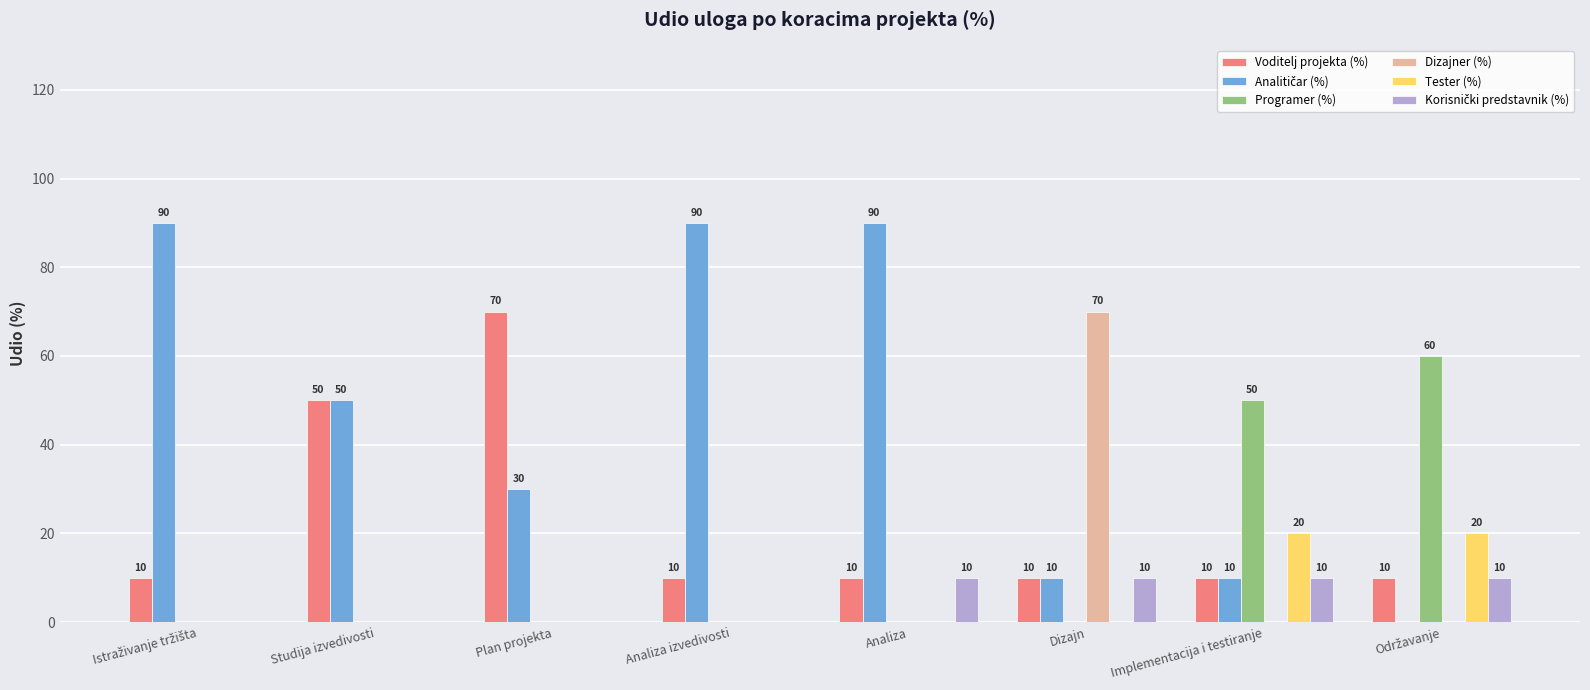

How many Tester (%) values are between 0 and 20?

8